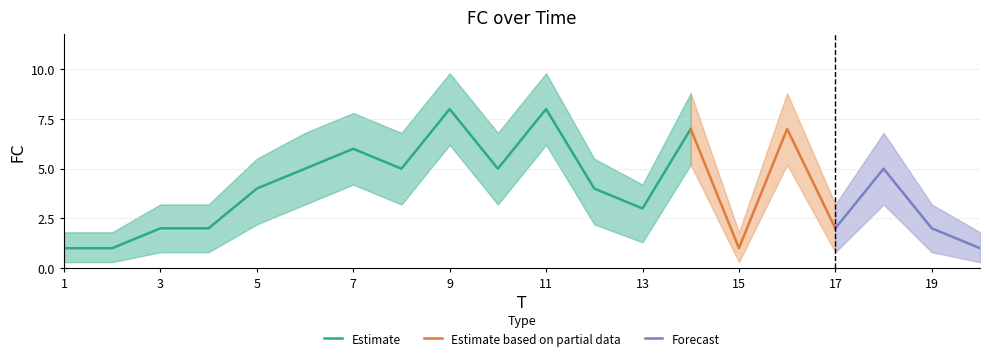

How many lines are shown in the chart?

3